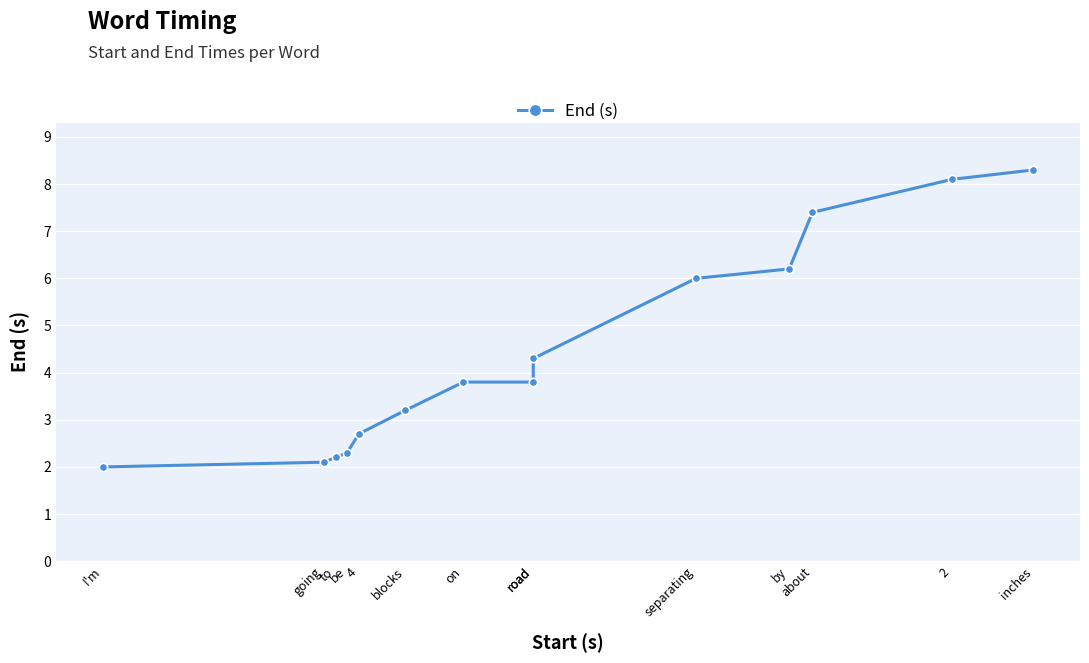

The chart shows a value of 4.3 at by. True or false?

False